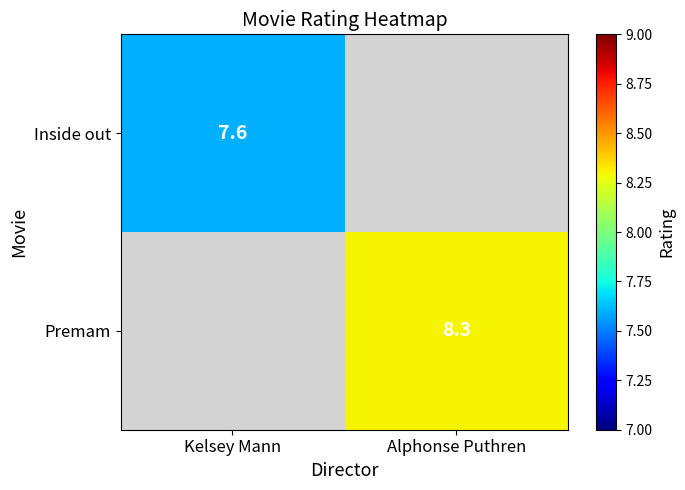

Is it true that Premam equals 14.3 at Alphonse Puthren?

False